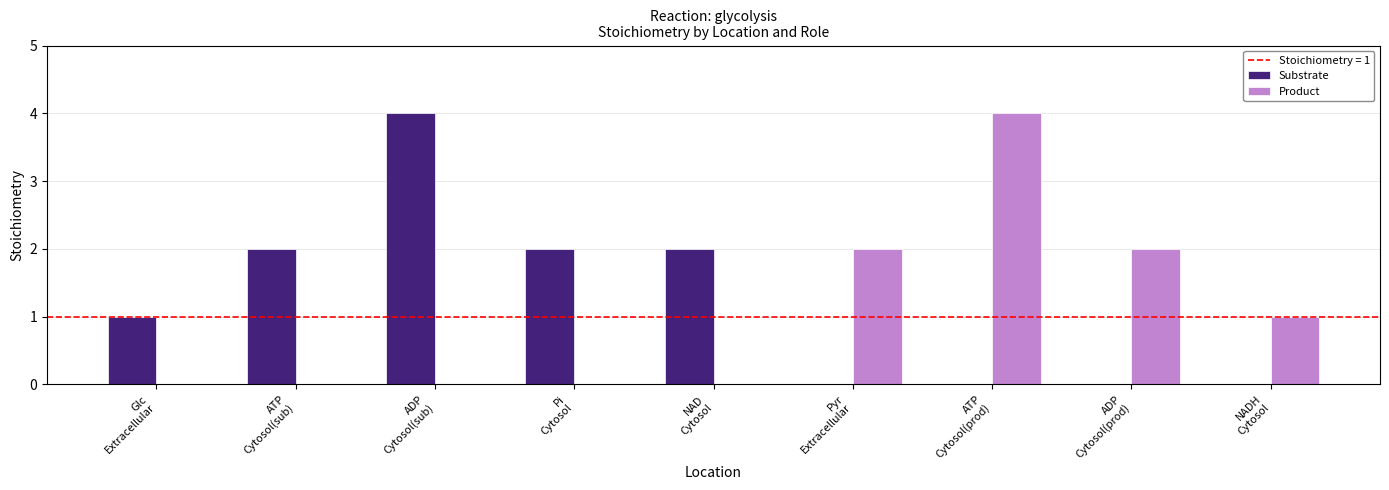

What is the maximum value shown in the chart?

4